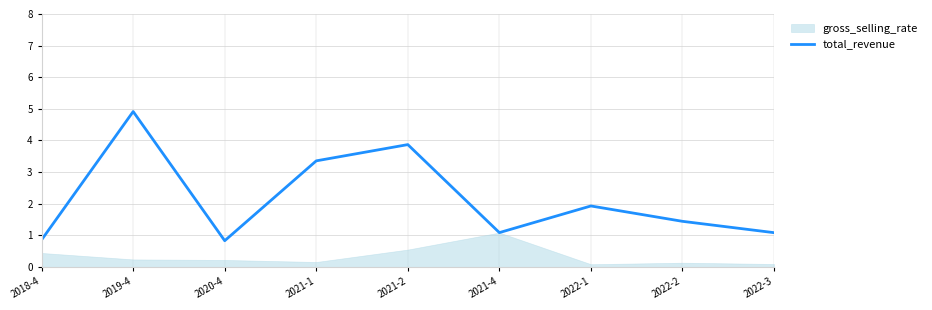

Is it true that the value at 2021-1 is 3.4?

True